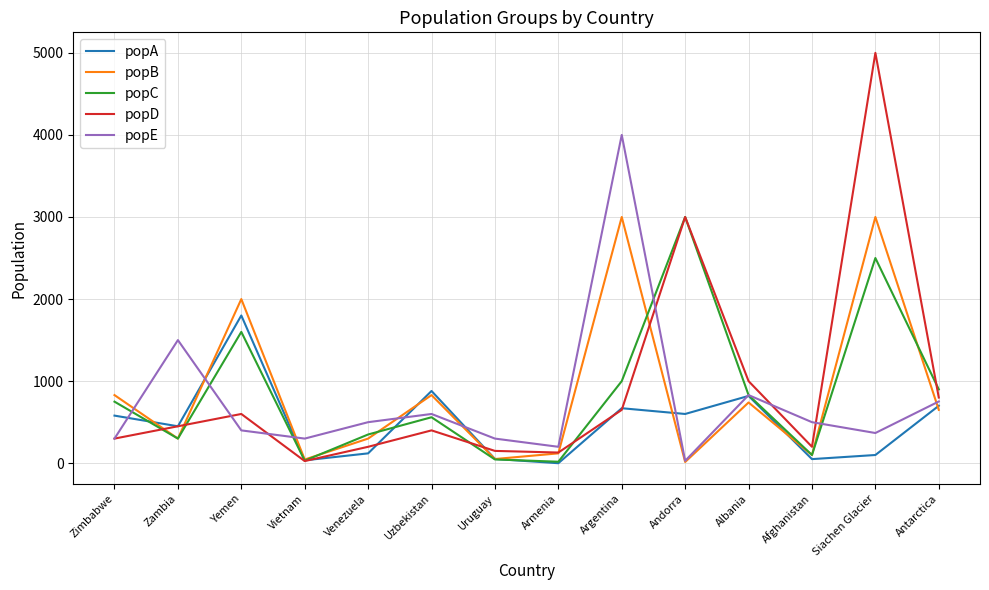

At which label does popB first exceed 650?

Zimbabwe